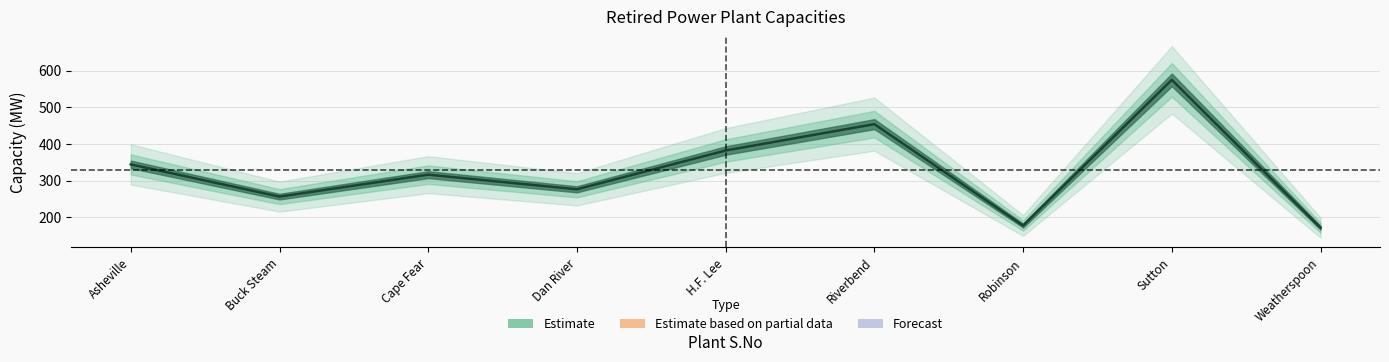

What is the difference between the second highest and second lowest values?

277